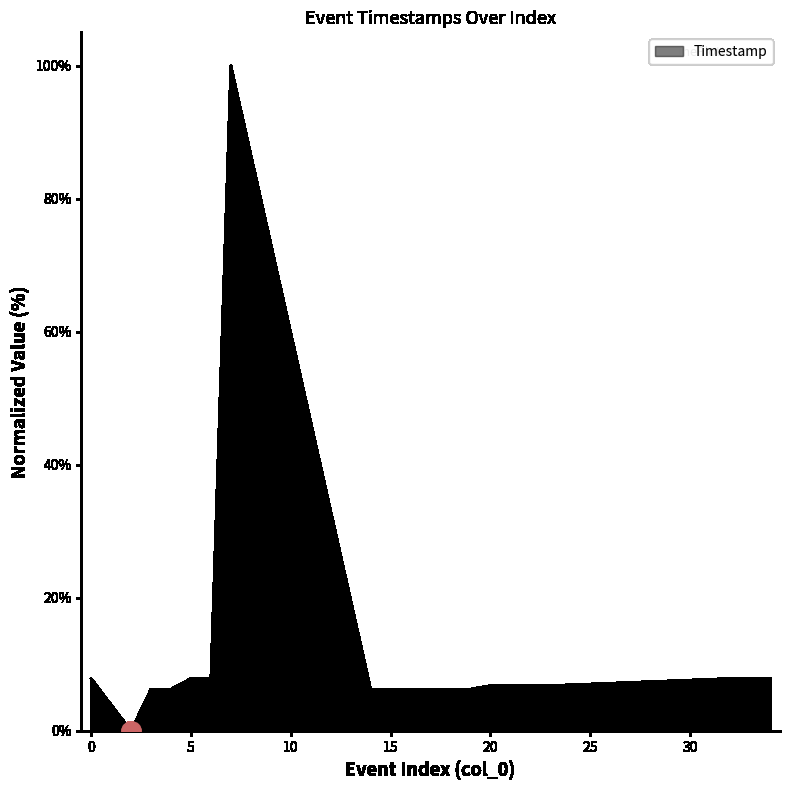

How many lines are shown in the chart?

1